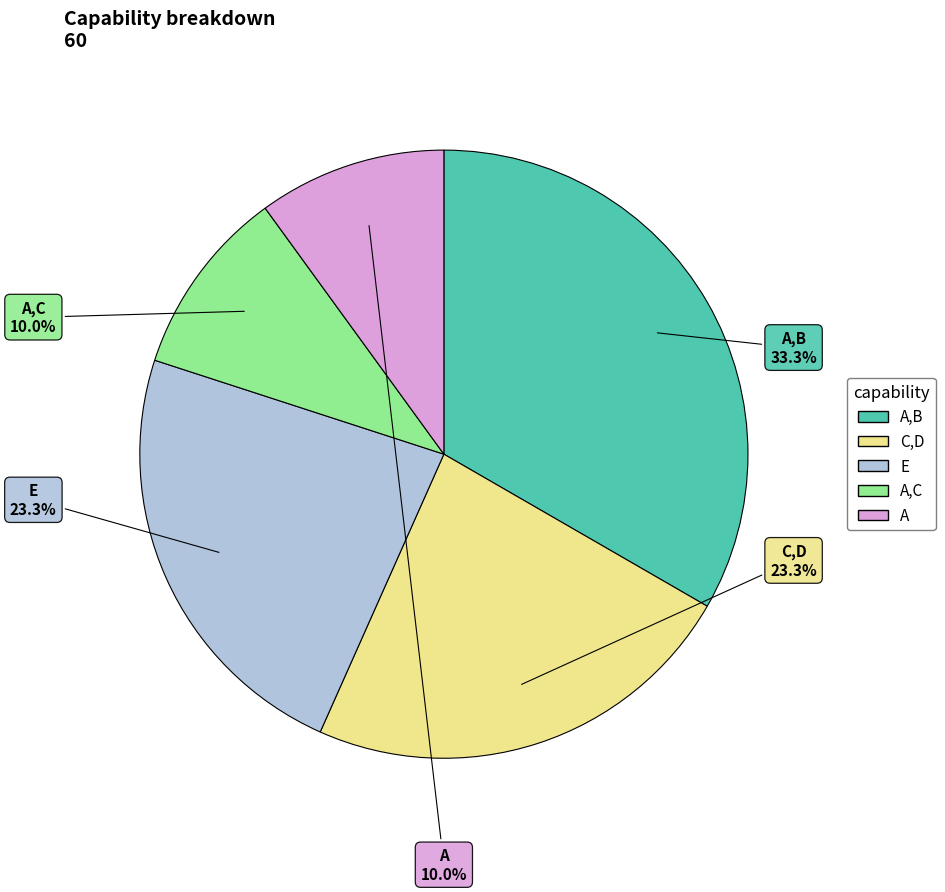

Does any single category account for the majority?

No